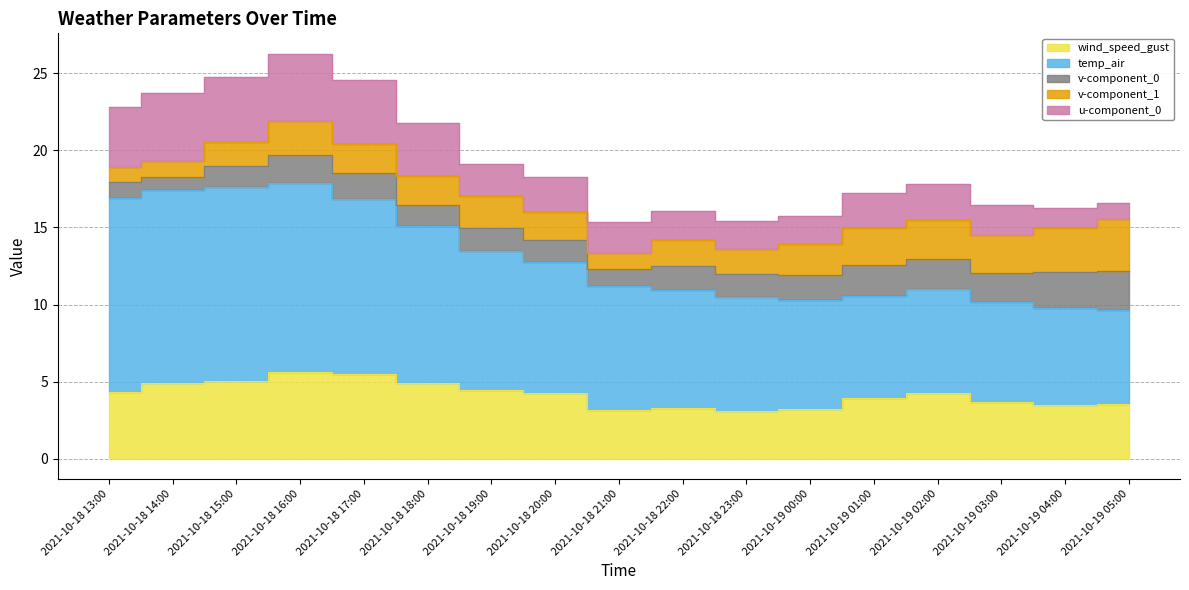

What is the highest value of the u-component_0 series?

4.4